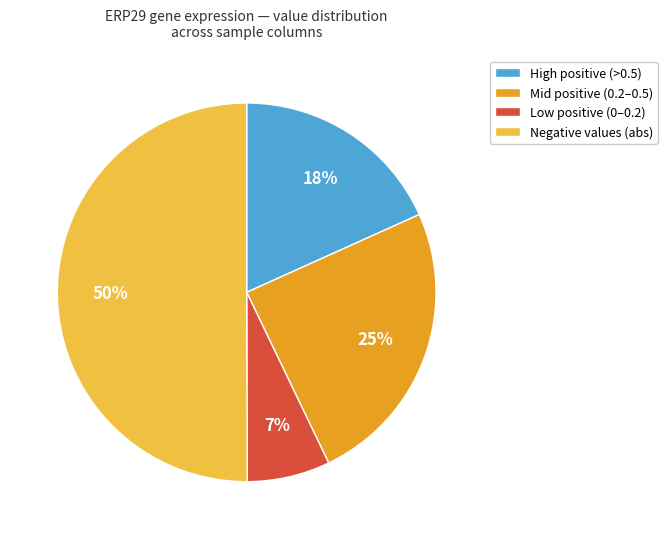

To the nearest percent, what is the difference between the largest and smallest slice percentages?

43%